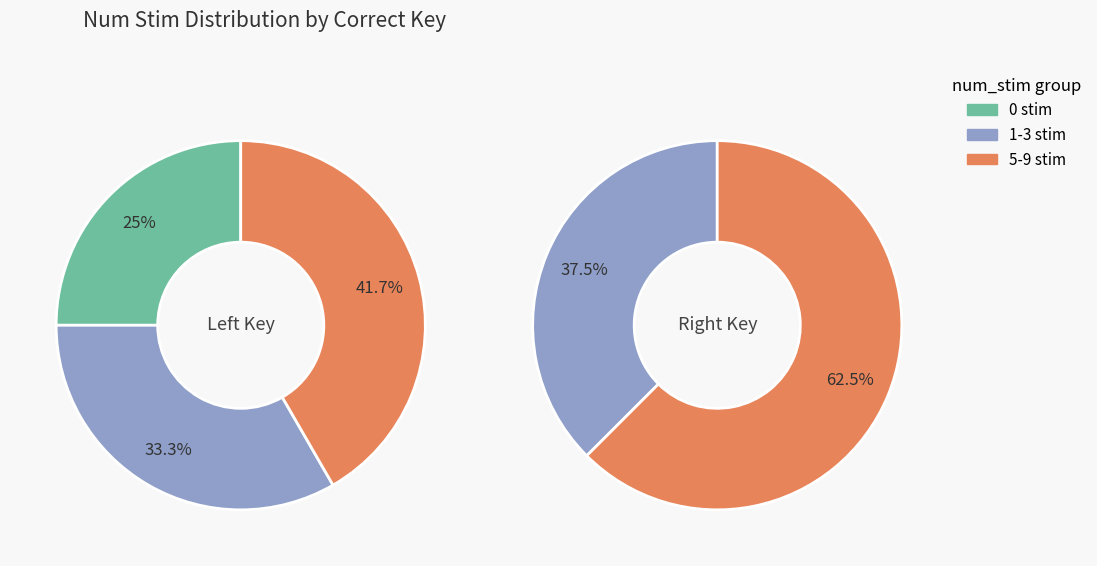

To the nearest percent, what is the difference between the 0 and 2 slice percentages?

17%